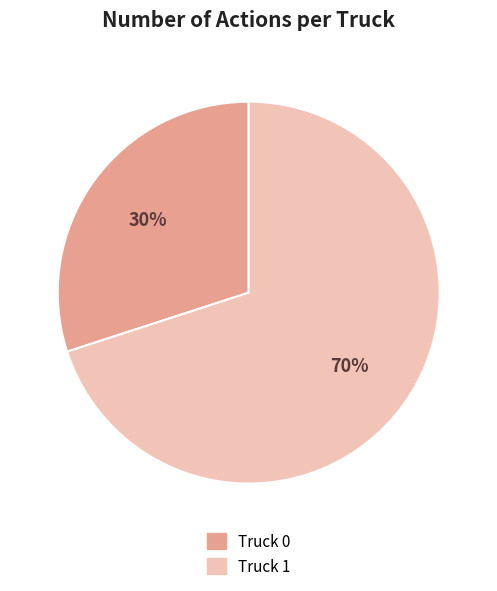

To the nearest percent, what percentage of the pie is Truck 0?

30%